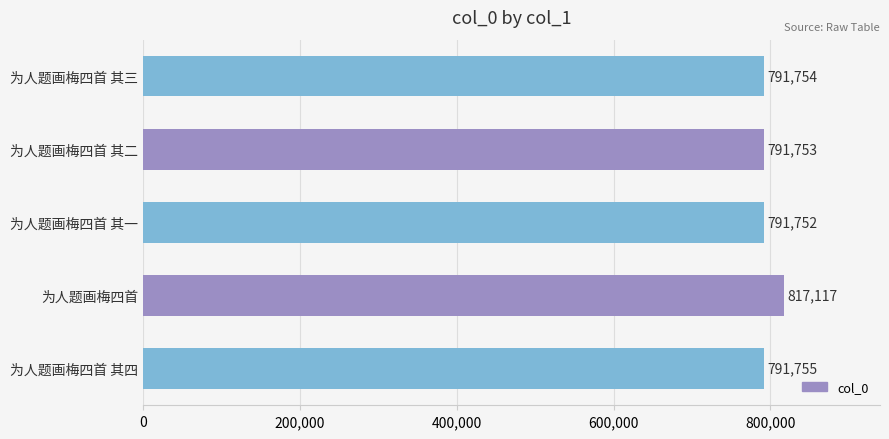

Reading bottom to top, list all the values displayed in this chart.

791755	817117	791752	791753	791754